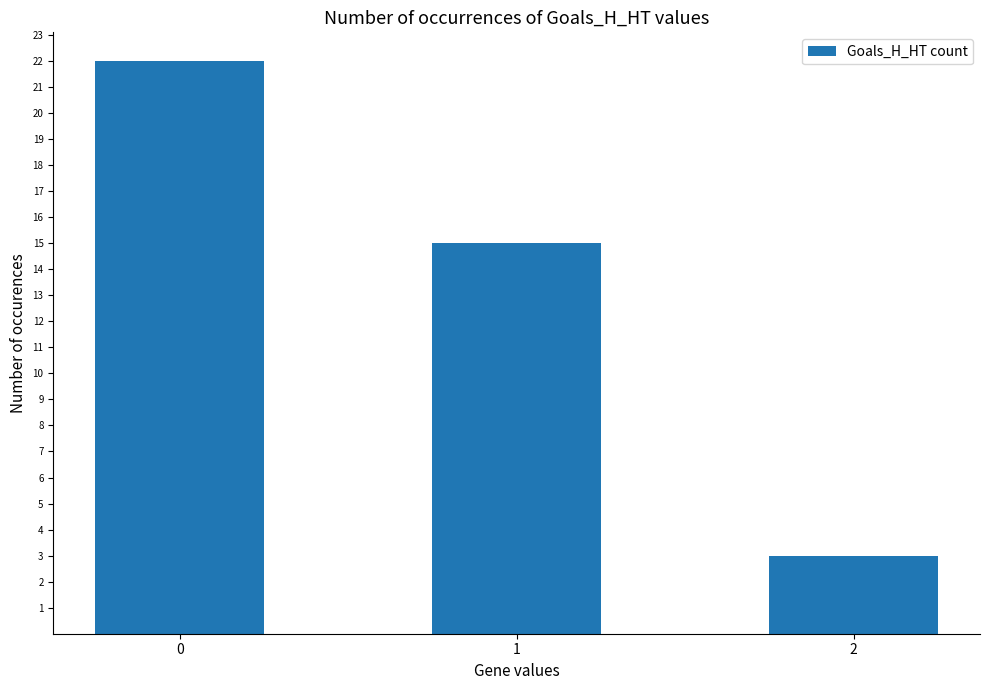

What is the sum of the values at 1 and 2?

18